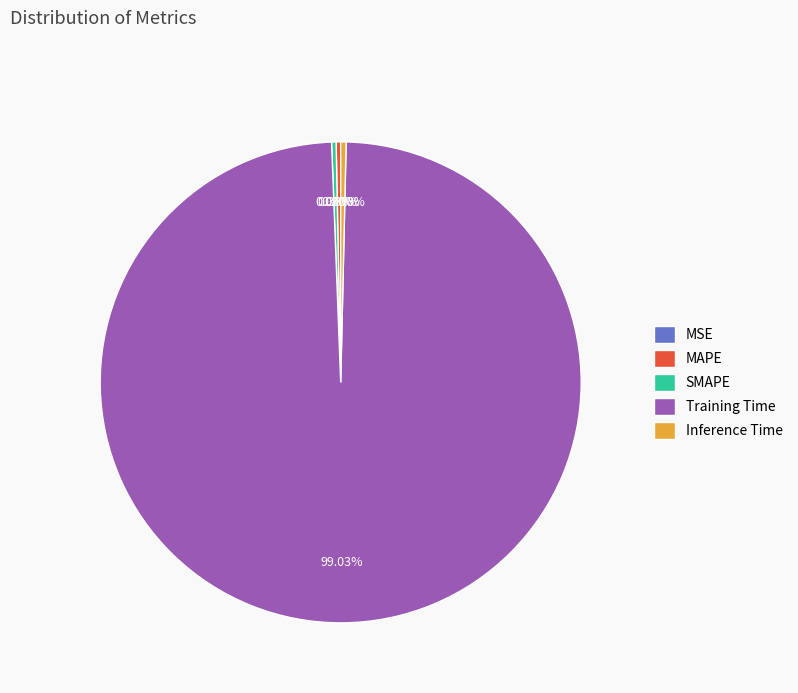

To the nearest percent, what percentage of the pie is Training Time?

99%